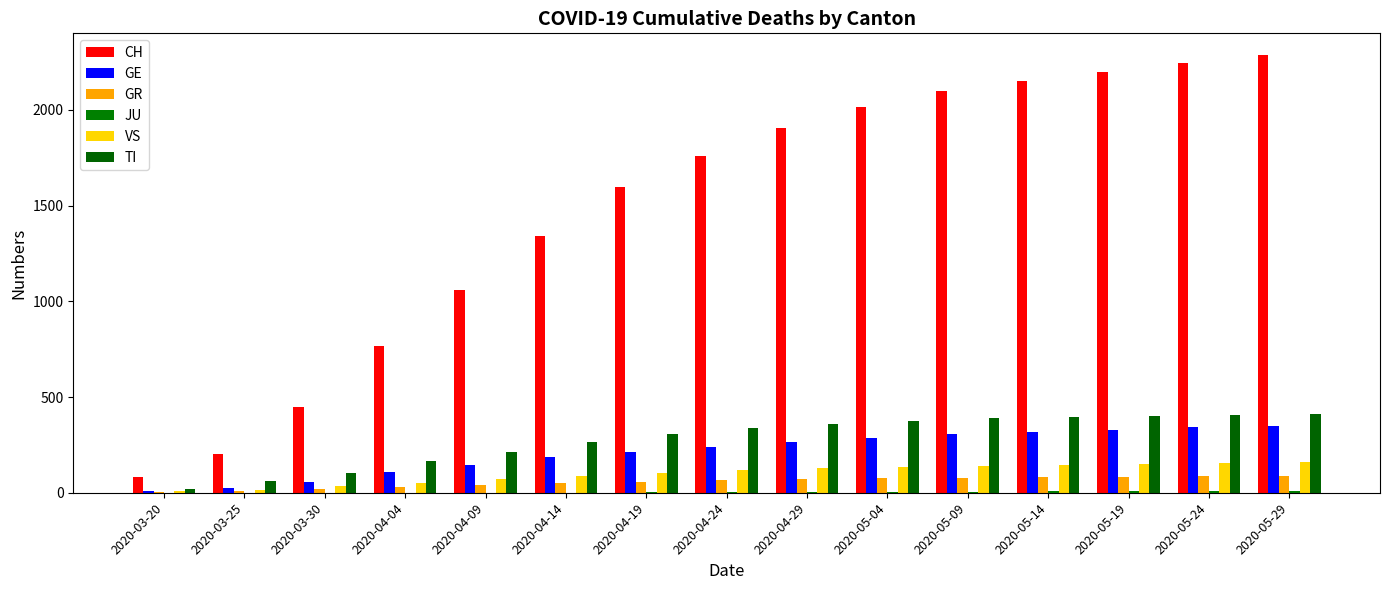

Reading left to right, extract all data points from this chart.

CH: 2020-03-20=83	2020-03-25=203	2020-03-30=446	2020-04-04=767	2020-04-09=1061	2020-04-14=1342	2020-04-19=1596	2020-04-24=1757	2020-04-29=1903	2020-05-04=2013	2020-05-09=2098	2020-05-14=2148	2020-05-19=2195	2020-05-24=2242	2020-05-29=2285
GE: 2020-03-20=9	2020-03-25=23	2020-03-30=58	2020-04-04=106	2020-04-09=144	2020-04-14=185	2020-04-19=211	2020-04-24=241	2020-04-29=267	2020-05-04=288	2020-05-09=306	2020-05-14=319	2020-05-19=330	2020-05-24=341	2020-05-29=351
GR: 2020-03-20=3	2020-03-25=8	2020-03-30=19	2020-04-04=30	2020-04-09=40	2020-04-14=50	2020-04-19=58	2020-04-24=64	2020-04-29=70	2020-05-04=75	2020-05-09=79	2020-05-14=82	2020-05-19=84	2020-05-24=86	2020-05-29=88
JU: 2020-03-20=0	2020-03-25=0	2020-03-30=0	2020-04-04=0	2020-04-09=0	2020-04-14=1	2020-04-19=2	2020-04-24=3	2020-04-29=4	2020-05-04=5	2020-05-09=6	2020-05-14=7	2020-05-19=8	2020-05-24=9	2020-05-29=10
VS: 2020-03-20=7	2020-03-25=15	2020-03-30=35	2020-04-04=53	2020-04-09=70	2020-04-14=89	2020-04-19=104	2020-04-24=117	2020-04-29=127	2020-05-04=135	2020-05-09=141	2020-05-14=146	2020-05-19=150	2020-05-24=154	2020-05-29=158
TI: 2020-03-20=22	2020-03-25=60	2020-03-30=105	2020-04-04=165	2020-04-09=215	2020-04-14=265	2020-04-19=305	2020-04-24=337	2020-04-29=360	2020-05-04=376	2020-05-09=388	2020-05-14=396	2020-05-19=402	2020-05-24=407	2020-05-29=411